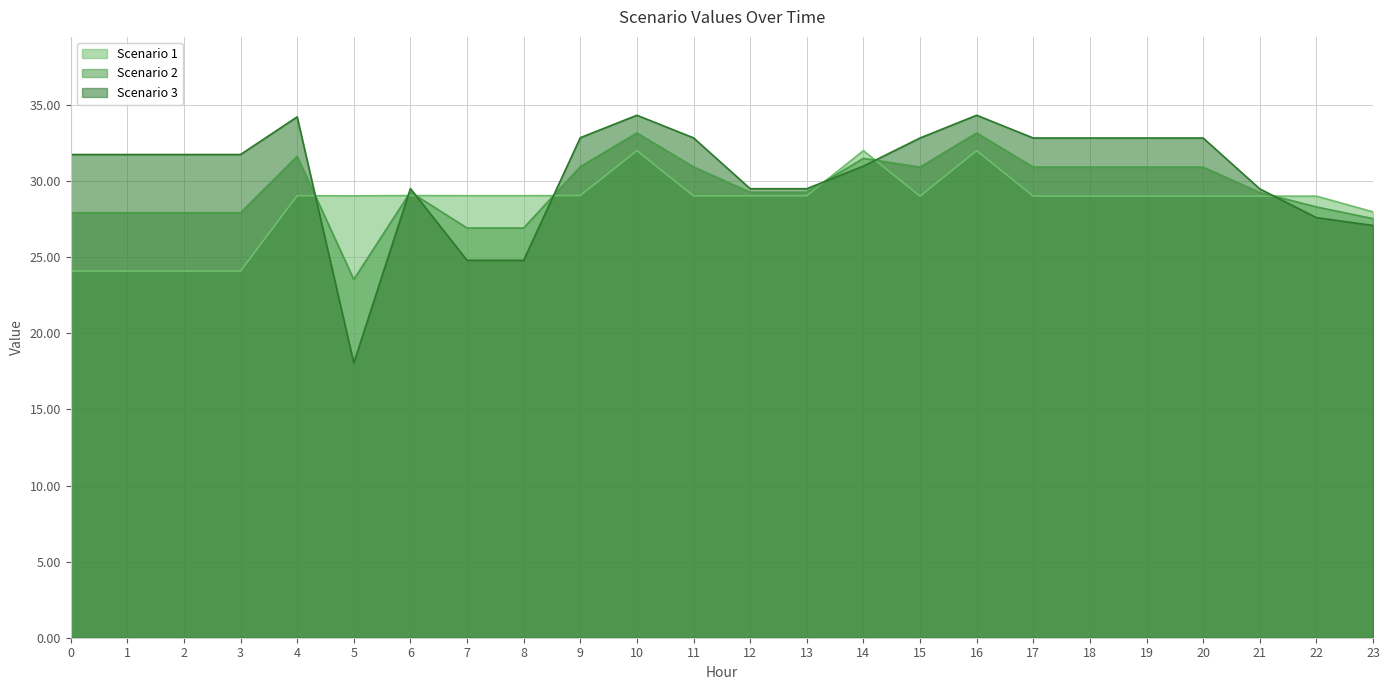

At which category is the sum across all series the highest?

10